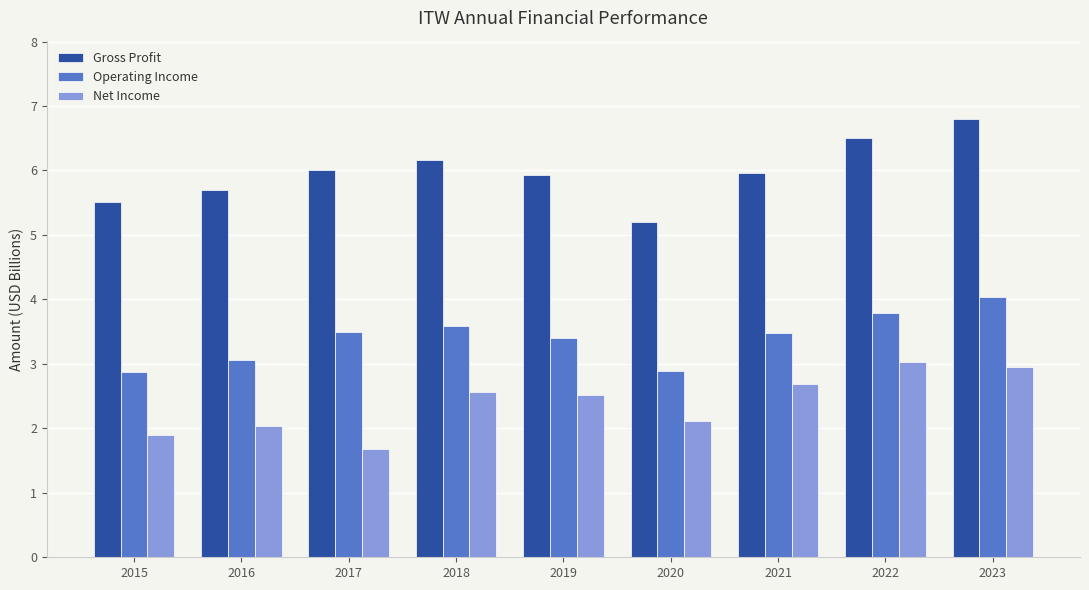

How many bars are there in total?

27